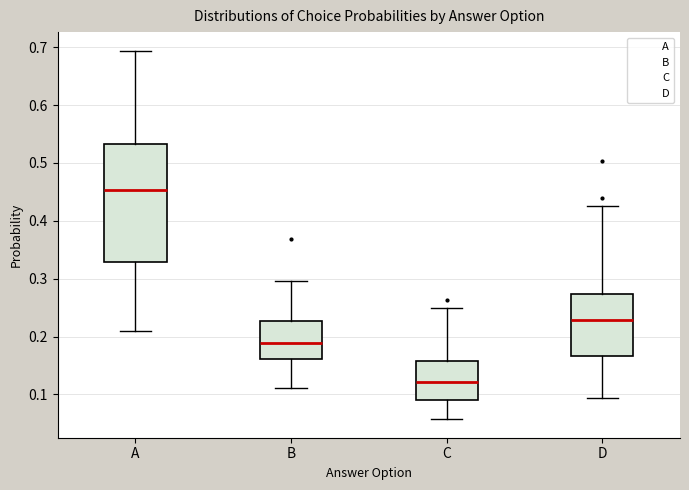

Where is the upper edge of the box for B on the y-axis? The values are not printed on the chart, so give them approximately, as read against the axis.

0.23